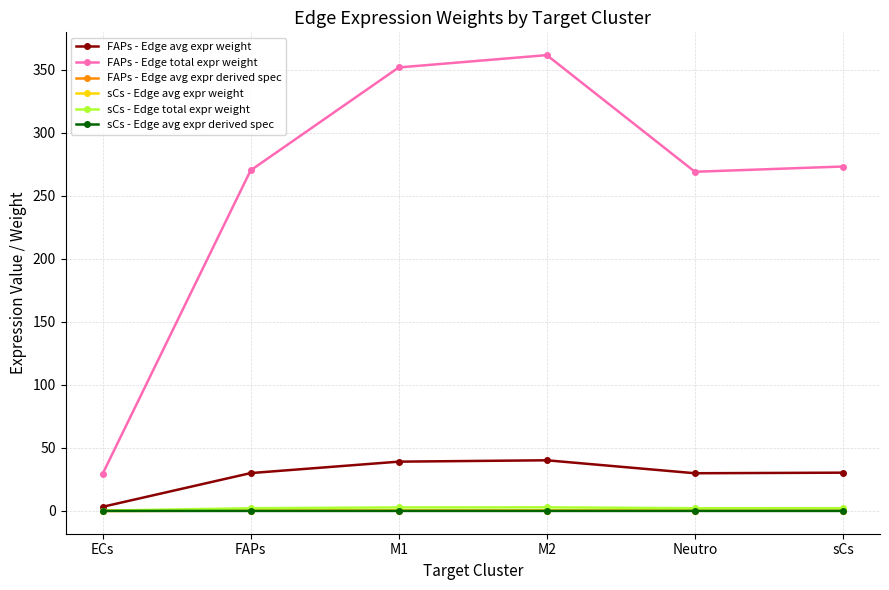

At which category does the chart reach its peak across all series?

M2